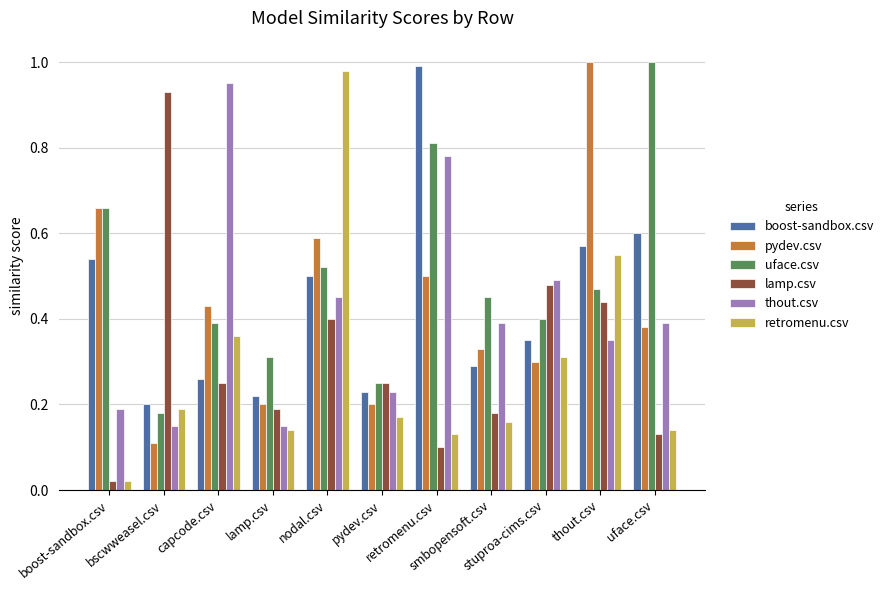

What is the sum of all boost-sandbox.csv values?

4.8